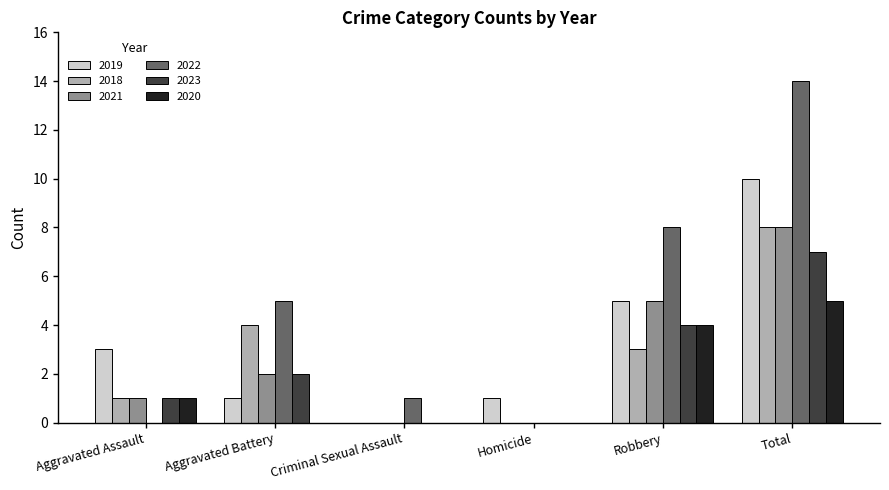

Reading right to left, what are all the values shown in this chart?

2019: 10	5	1	0	1	3
2018: 8	3	0	0	4	1
2021: 8	5	0	0	2	1
2022: 14	8	0	1	5	0
2023: 7	4	0	0	2	1
2020: 5	4	0	0	0	1